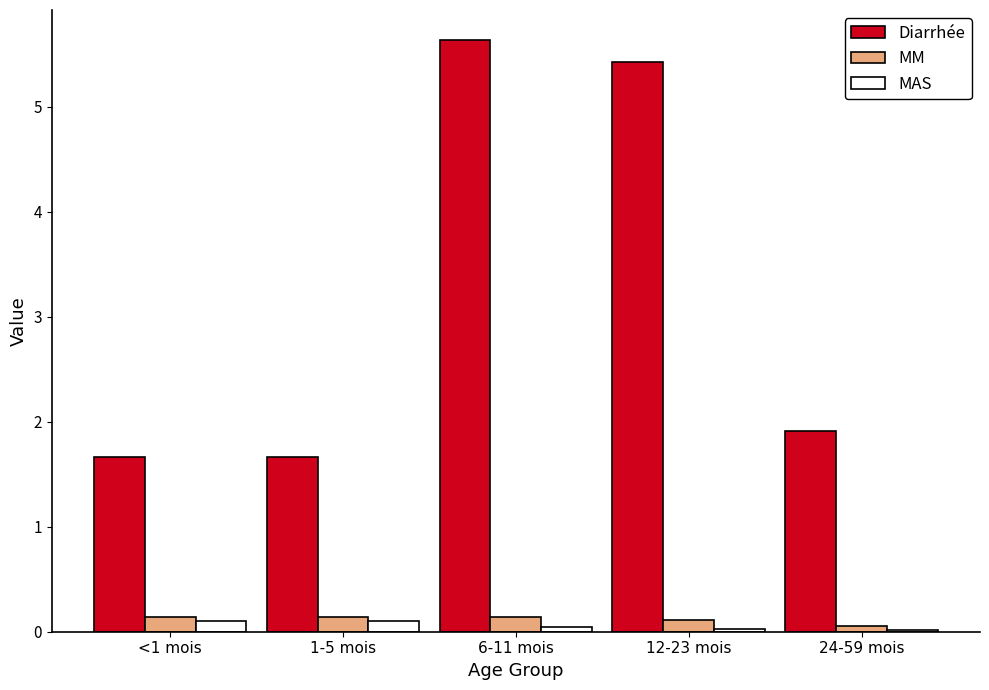

The value of Diarrhée at 24-59 mois is 1.9. True or false?

True